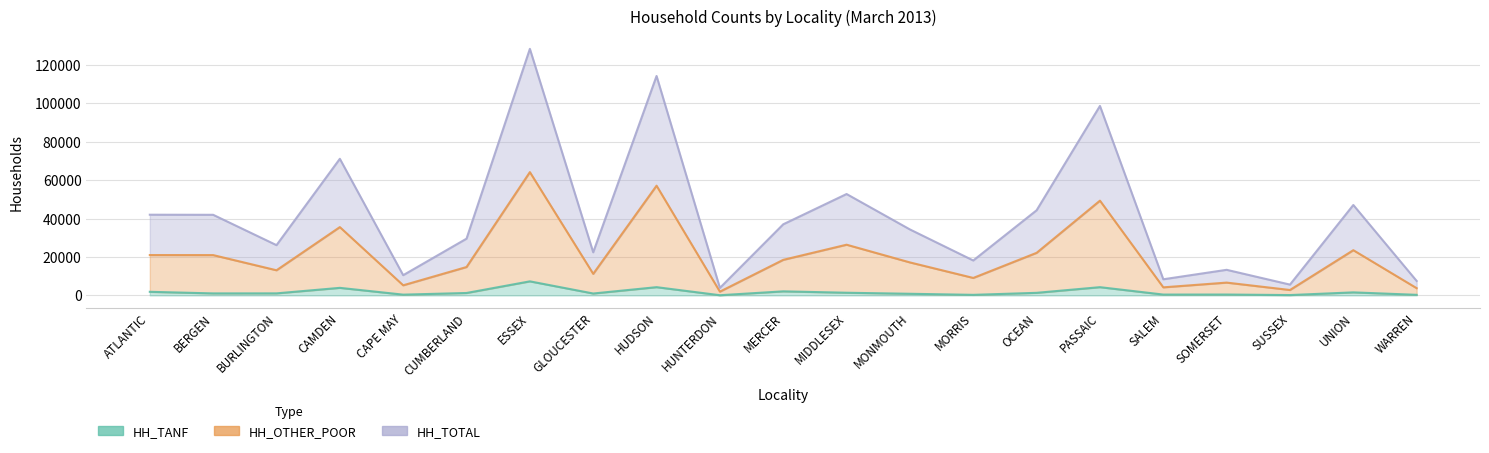

Between PASSAIC and SUSSEX, which series saw the biggest shift?

HH_TOTAL